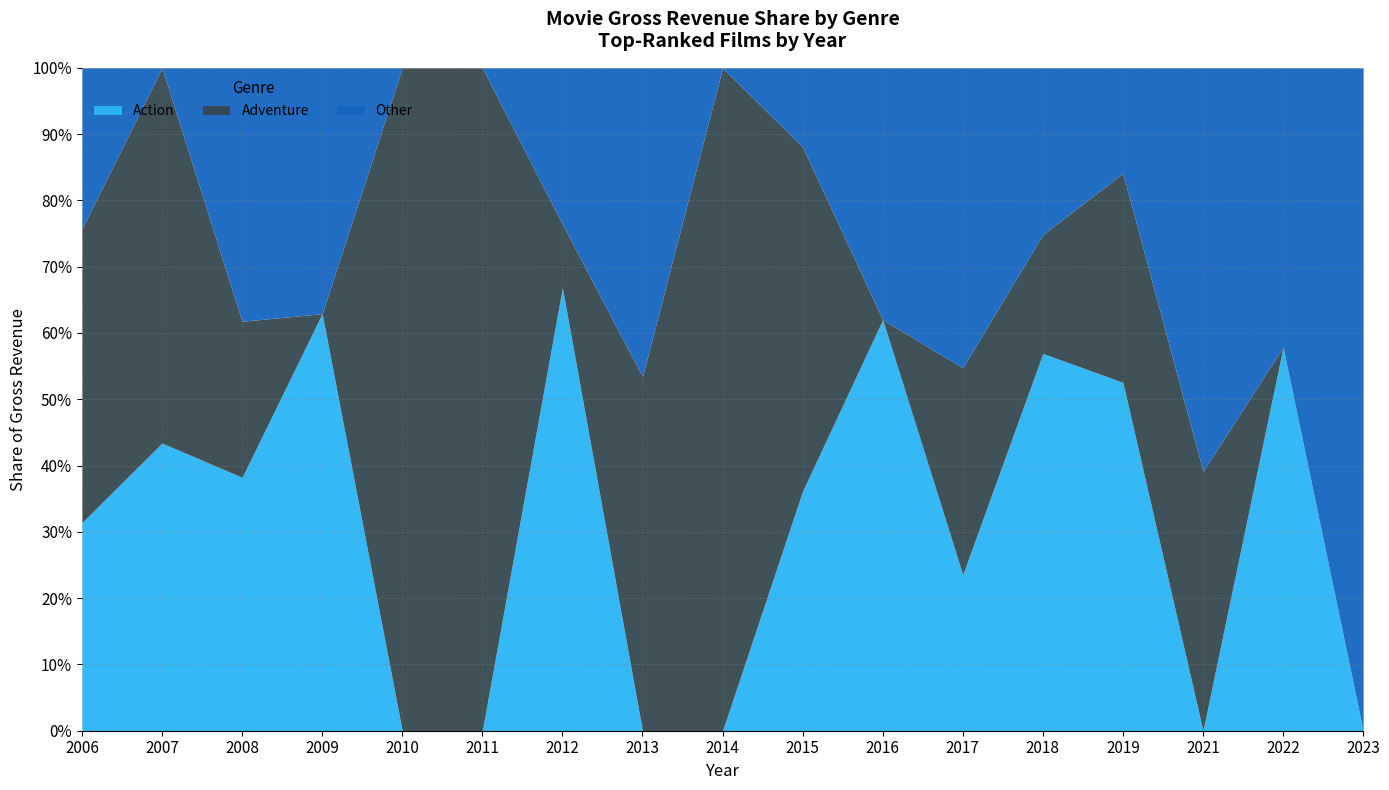

What is the total value across all series at 2010?

100.0